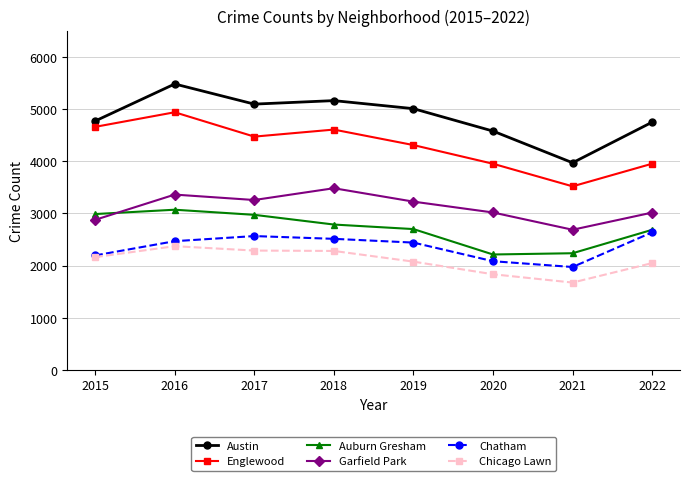

How many interior local valleys does the Englewood series have?

2